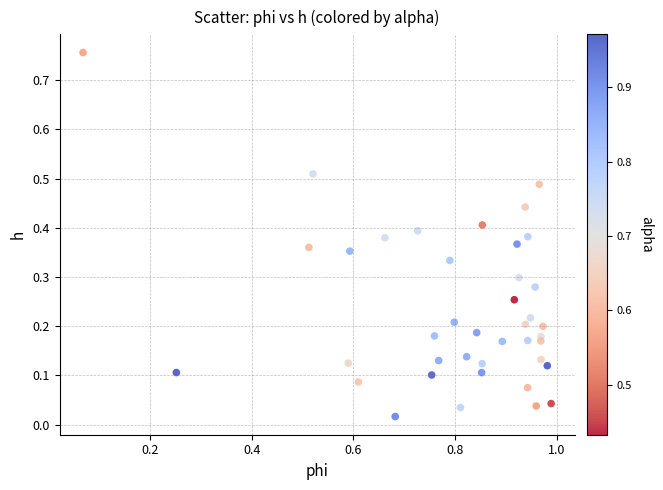

What is the range of X values (max minus min)?

0.9